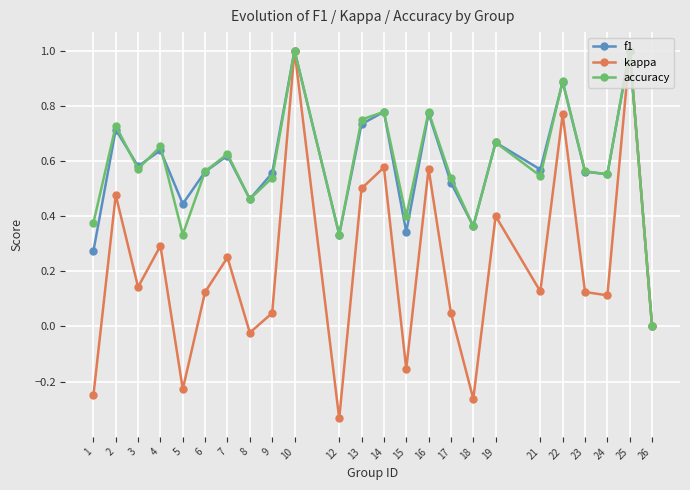

In accuracy, how many points are lower than both neighbors (excluding endpoints)?

8